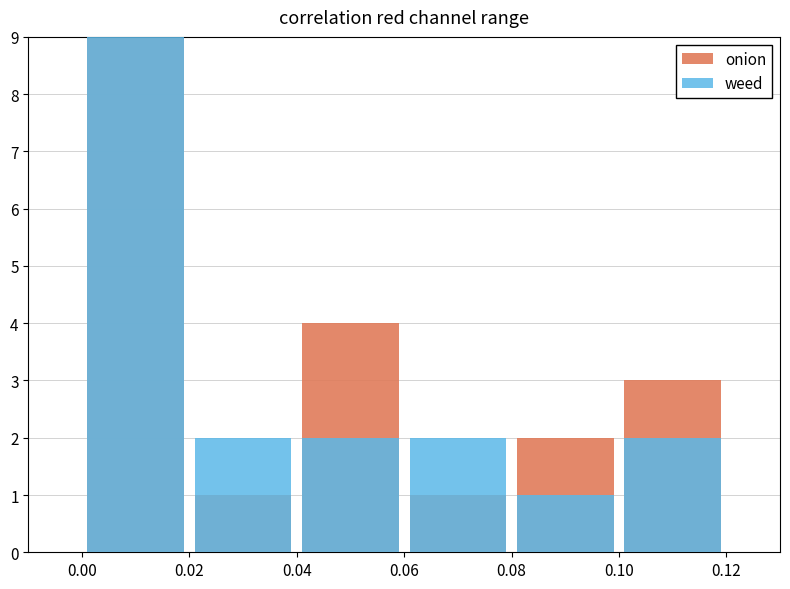

What is the difference between the highest and lowest values at 0.10?

1